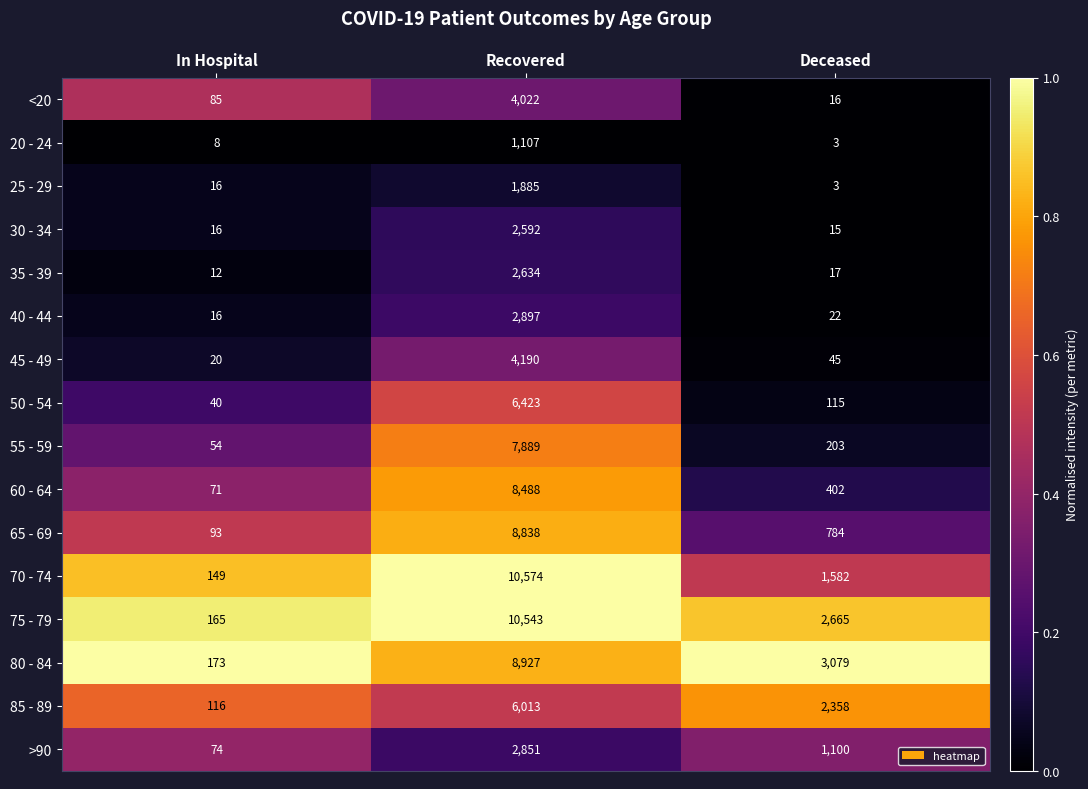

Rank the series by their maximum value, from highest to lowest.

70 - 74, 75 - 79, 80 - 84, 65 - 69, 60 - 64, 55 - 59, 50 - 54, 85 - 89, 45 - 49, <20, 40 - 44, >90, 35 - 39, 30 - 34, 25 - 29, 20 - 24